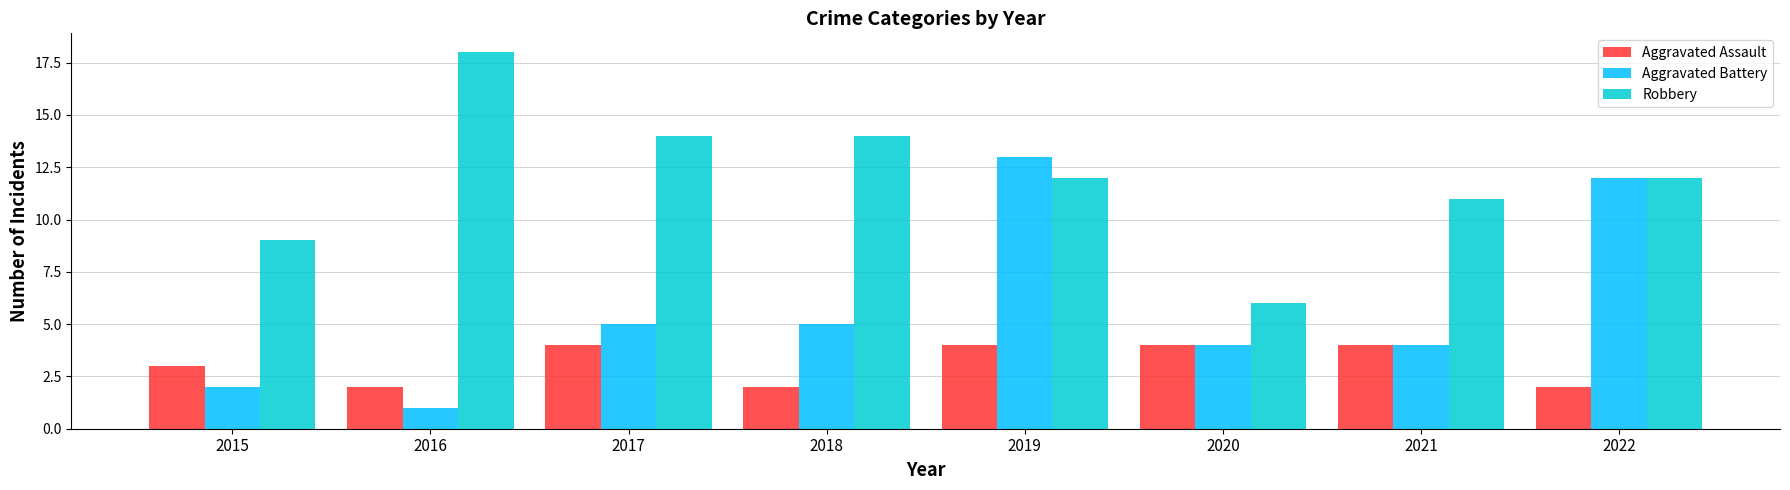

List the series in order of their overall mean, lowest first.

Aggravated Assault, Aggravated Battery, Robbery